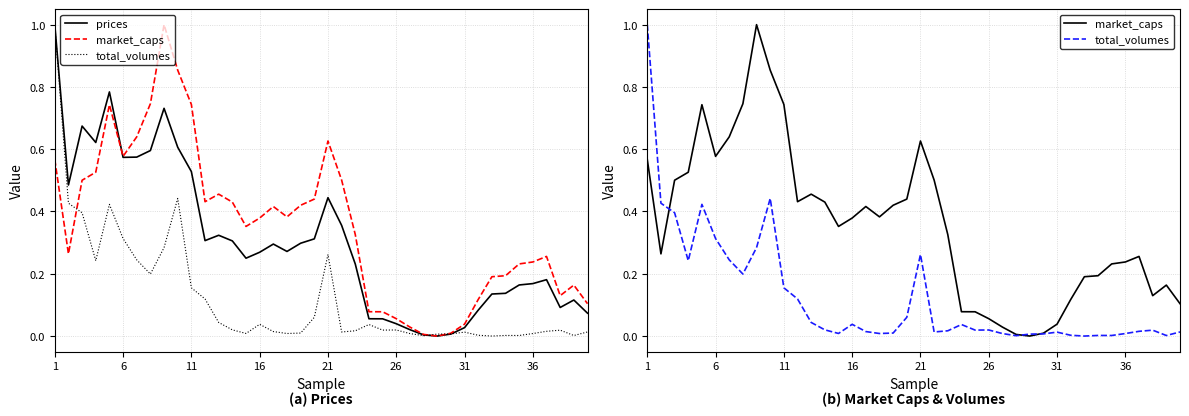

Rank the series at 26 from lowest to highest value.

total_volumes, prices, market_caps